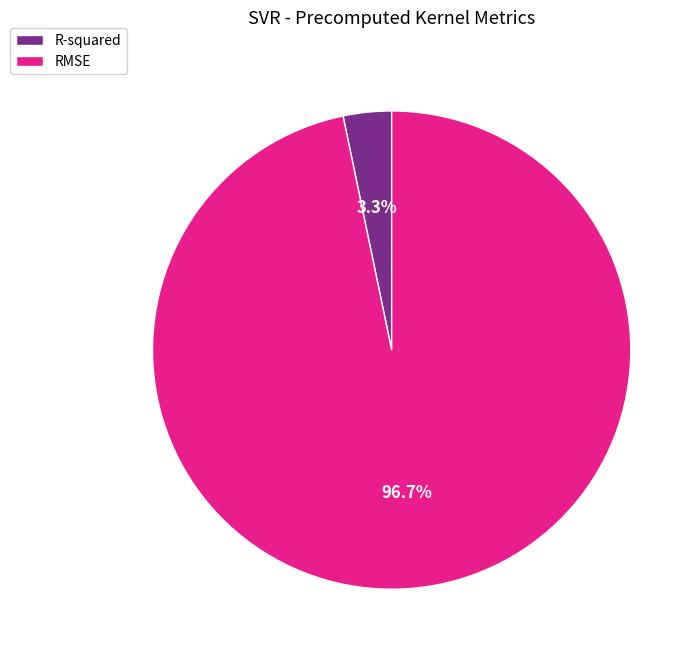

Rank the categories by value from lowest to highest.

R-squared, RMSE